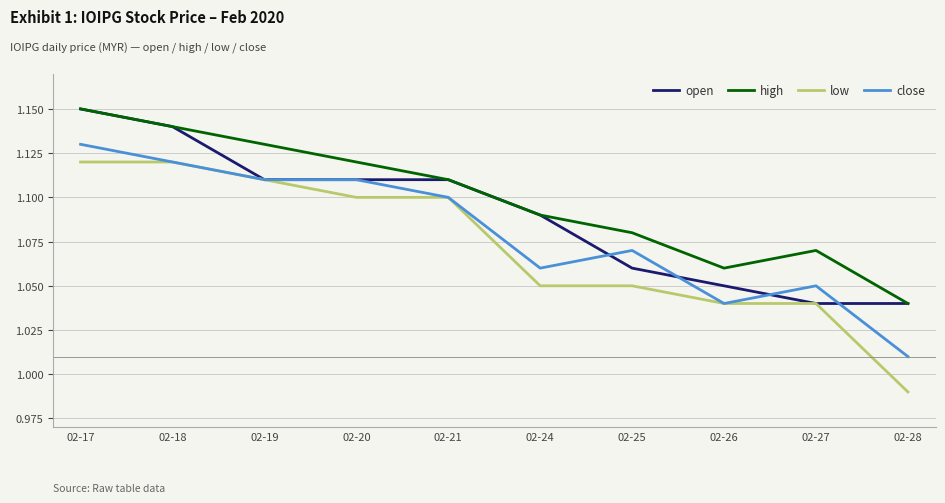

True or false: close and high cross at least once.

False